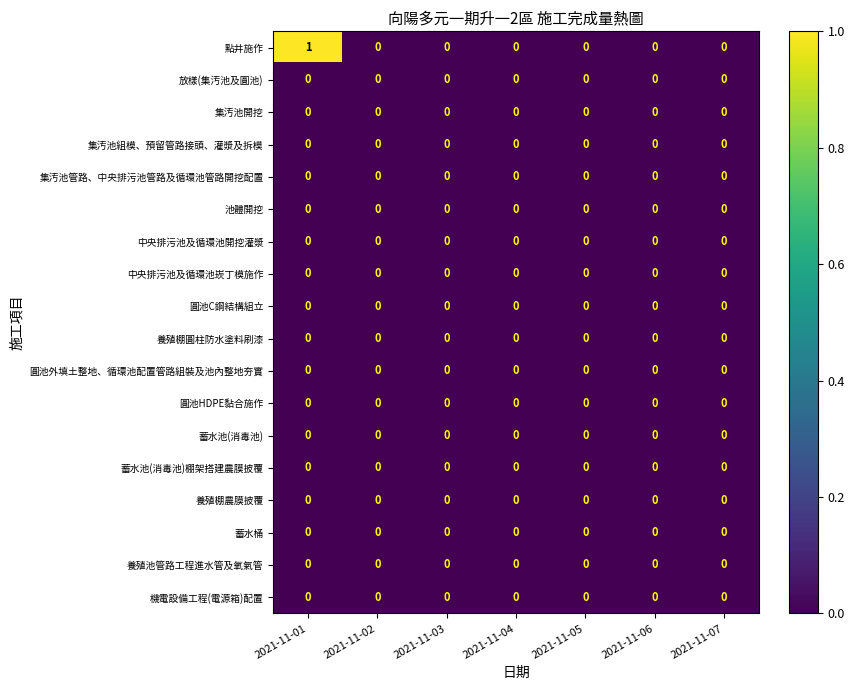

How many distinct data groups are displayed?

18